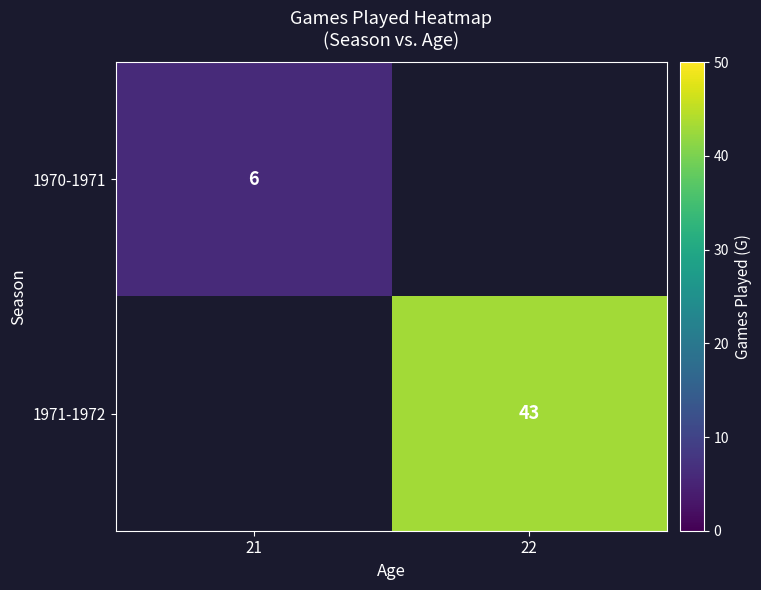

List the series in order of their peak value, highest first.

1970-1971, 1971-1972